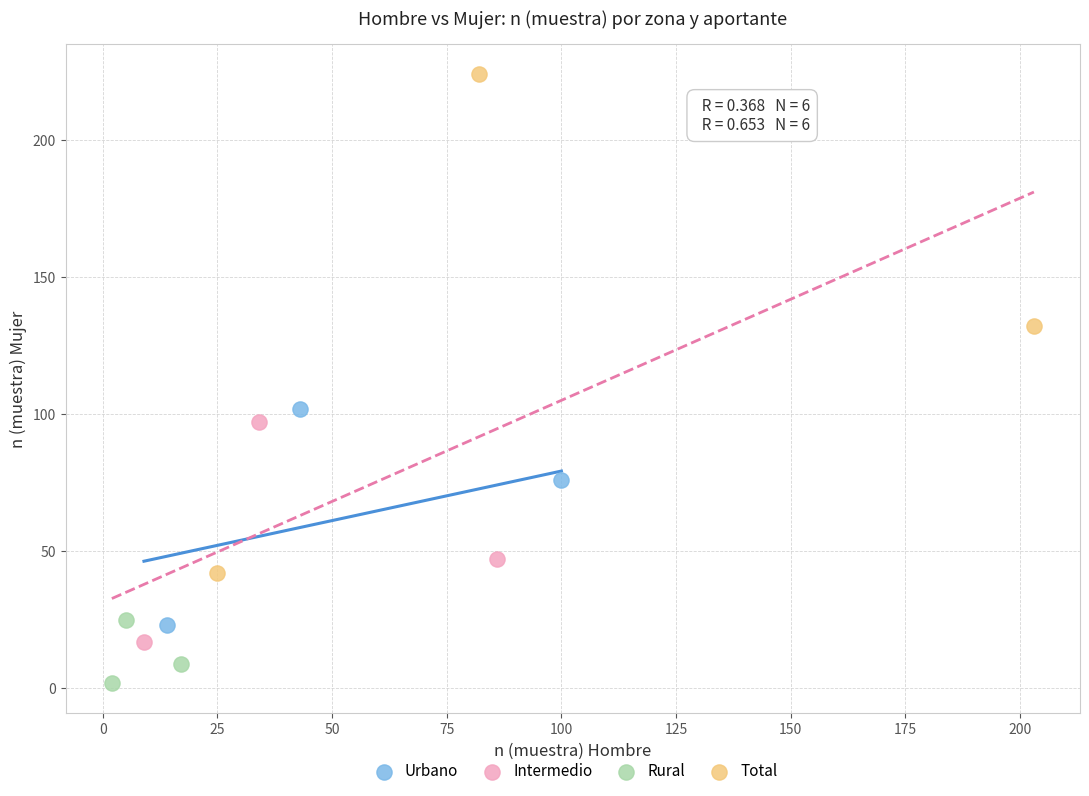

Which series contains the lowest Y value?

Rural